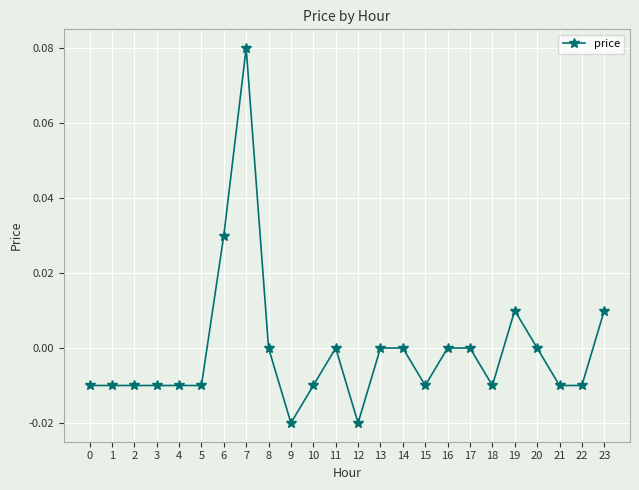

Is it true that the value at 4 is -0.0?

True